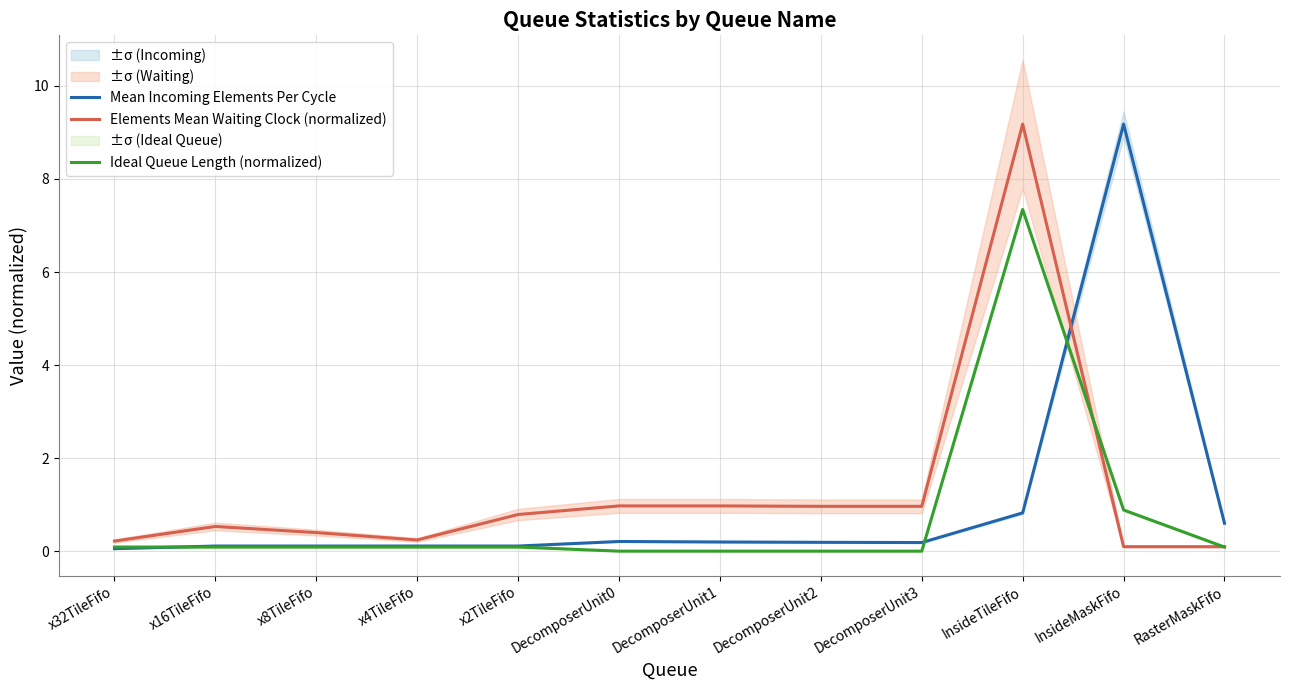

What is the label of the 4th point from the left?

x4TileFifo